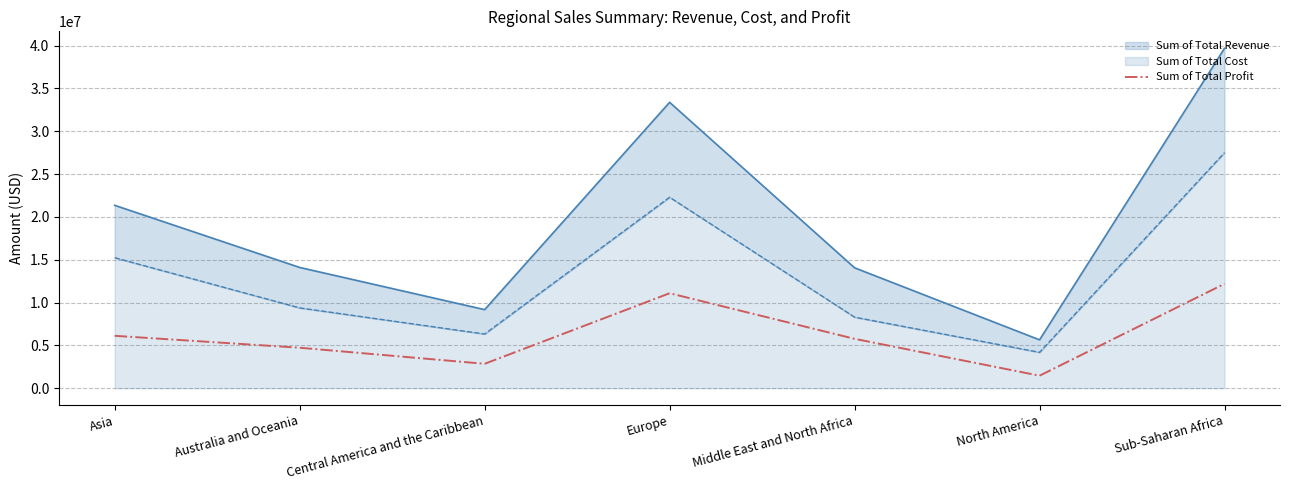

True or false: there are more than 1 points higher than both neighbors.

False